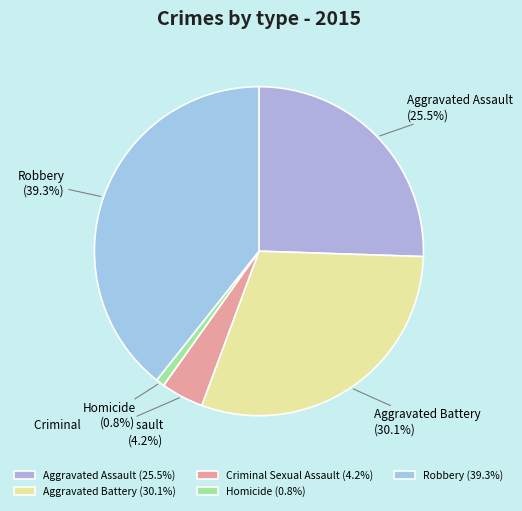

Is the sum of Criminal Sexual Assault and Robbery greater than half?

No